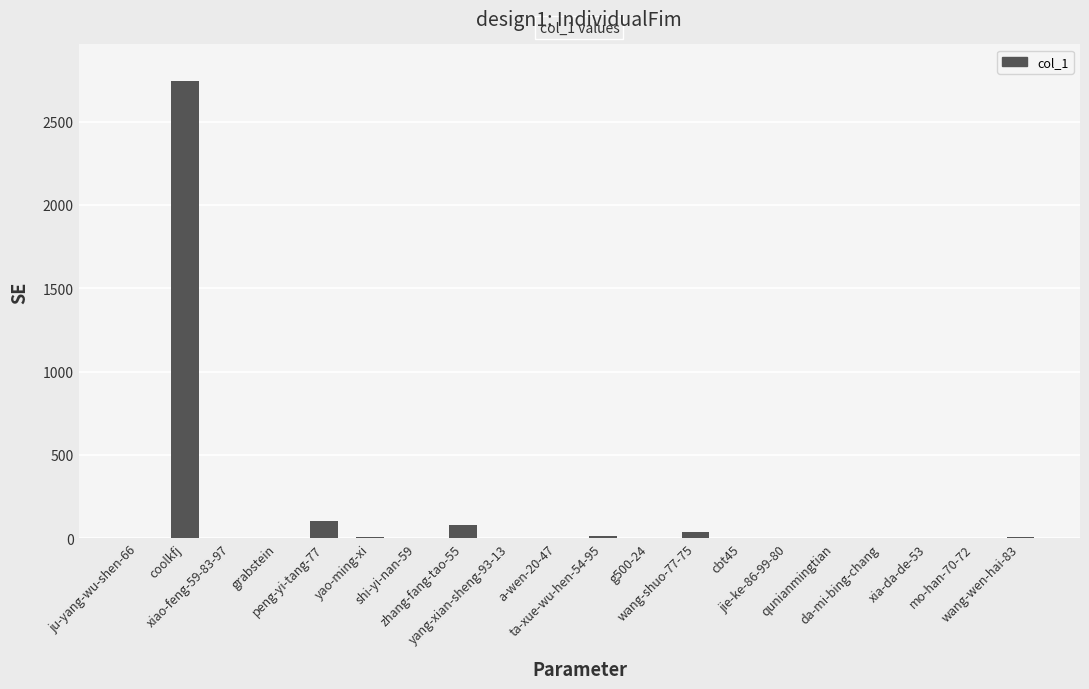

True or false: the data shows 4479 at coolkfj.

False